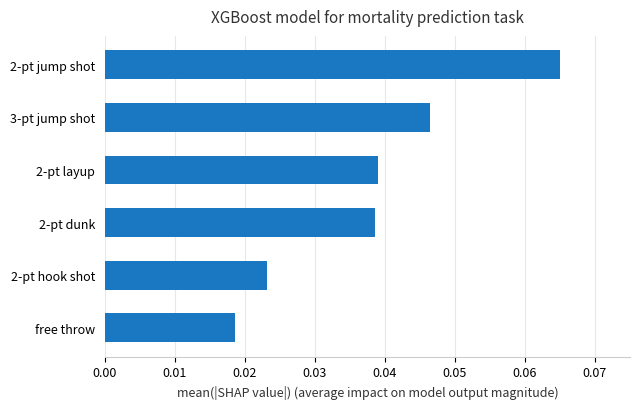

How many categories are shown in the chart?

6